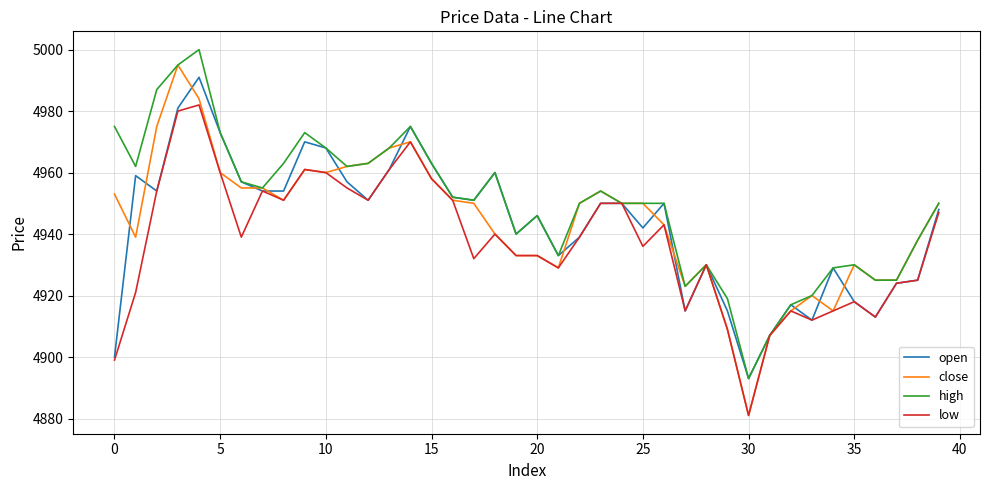

Which series has the widest spread of values?

close